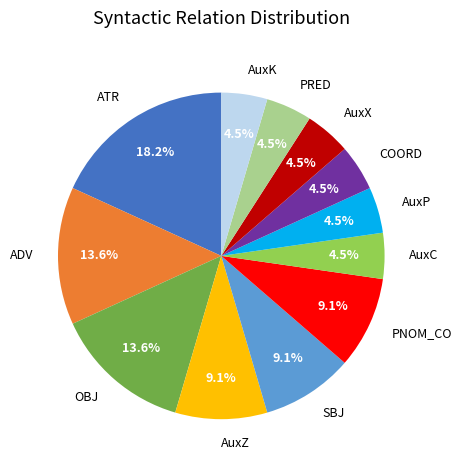

To the nearest percent, what percentage of the pie is ATR?

18%